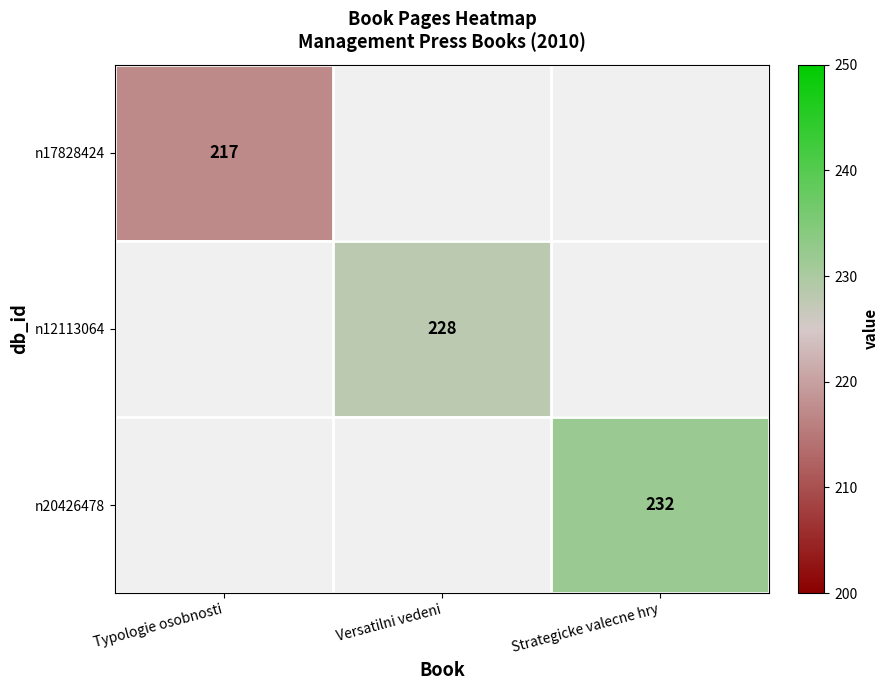

Is it true that n12113064 equals 124 at Versatilni vedeni?

False